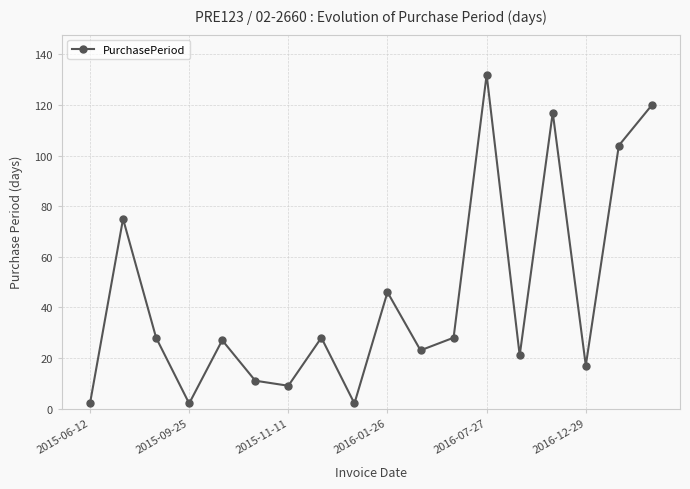

What is the value of the 6th point from the left?

11